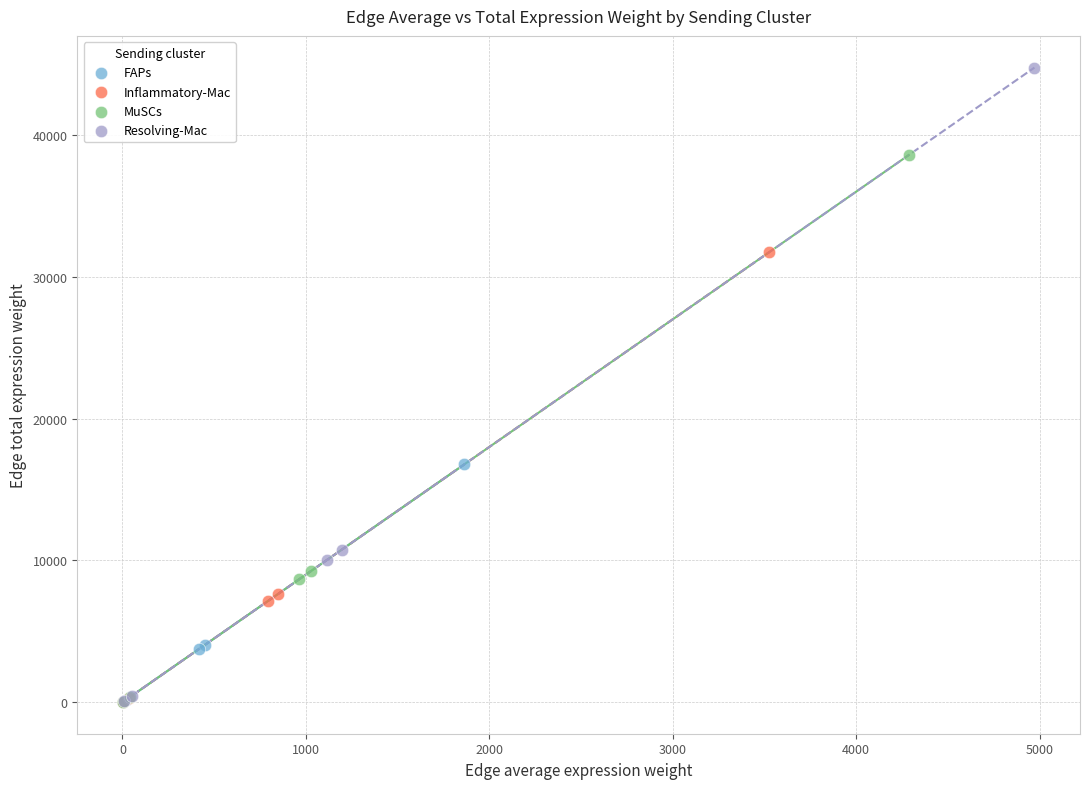

Which series has the largest Y range (max minus min)?

Resolving-Mac